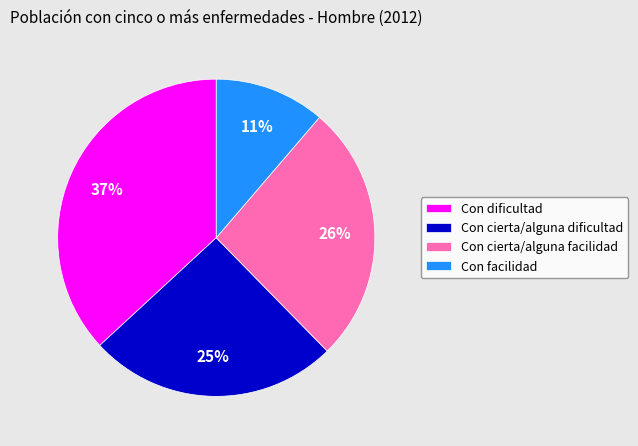

Combined, do Con facilidad and Con cierta/alguna dificultad account for over 50%?

No